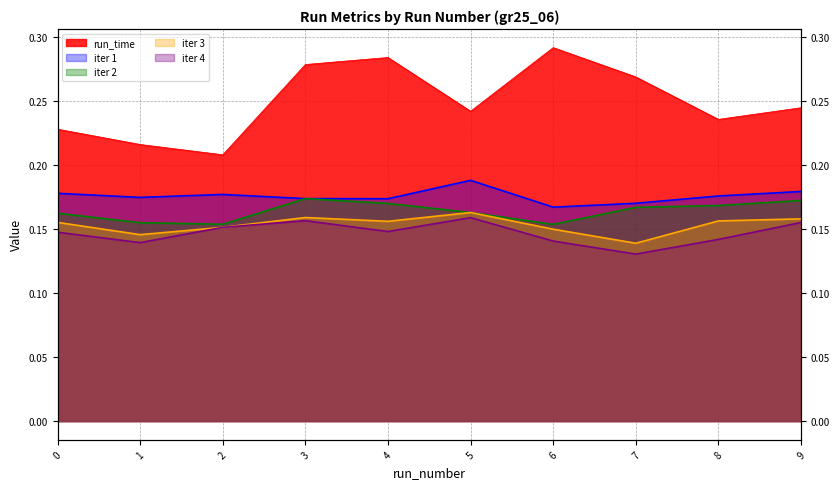

What is the greatest value displayed?

0.3